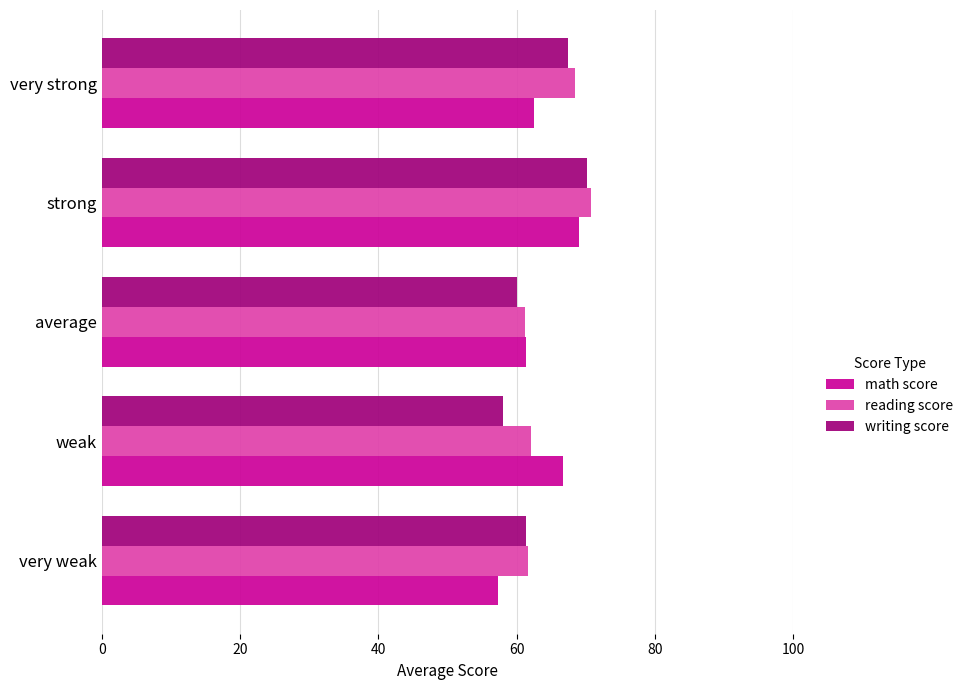

How many values in the writing score series are below 61?

2